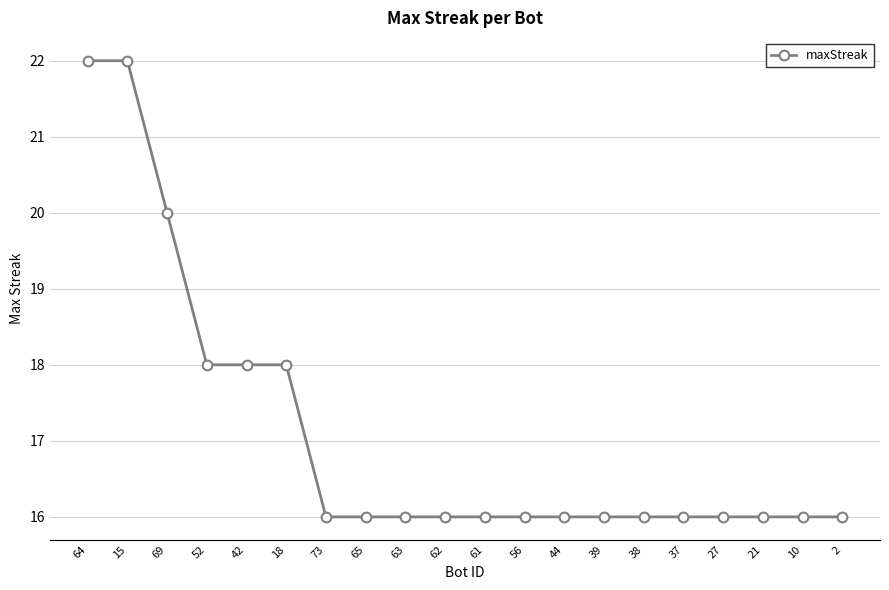

True or false: the data shows 16 at 65.

True